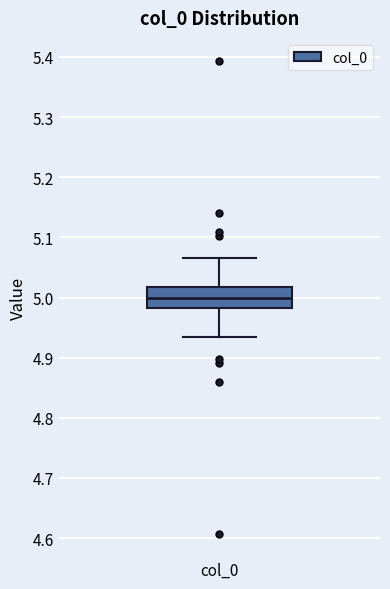

Transcribe this box plot: give where the median line is, the range the box spans, and where the two whiskers end, as read against the y-axis. The values are not printed on the chart, so give them approximately, as read against the axis.

median 5.00, box 4.98 to 5.02, whiskers 4.93 to 5.07